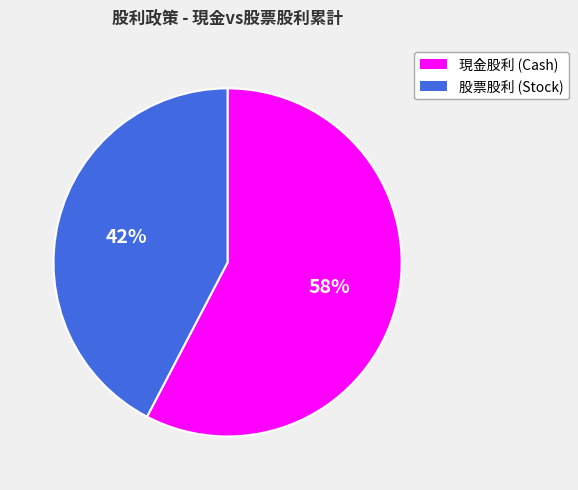

Which category has the biggest portion of the pie?

現金股利 (Cash)